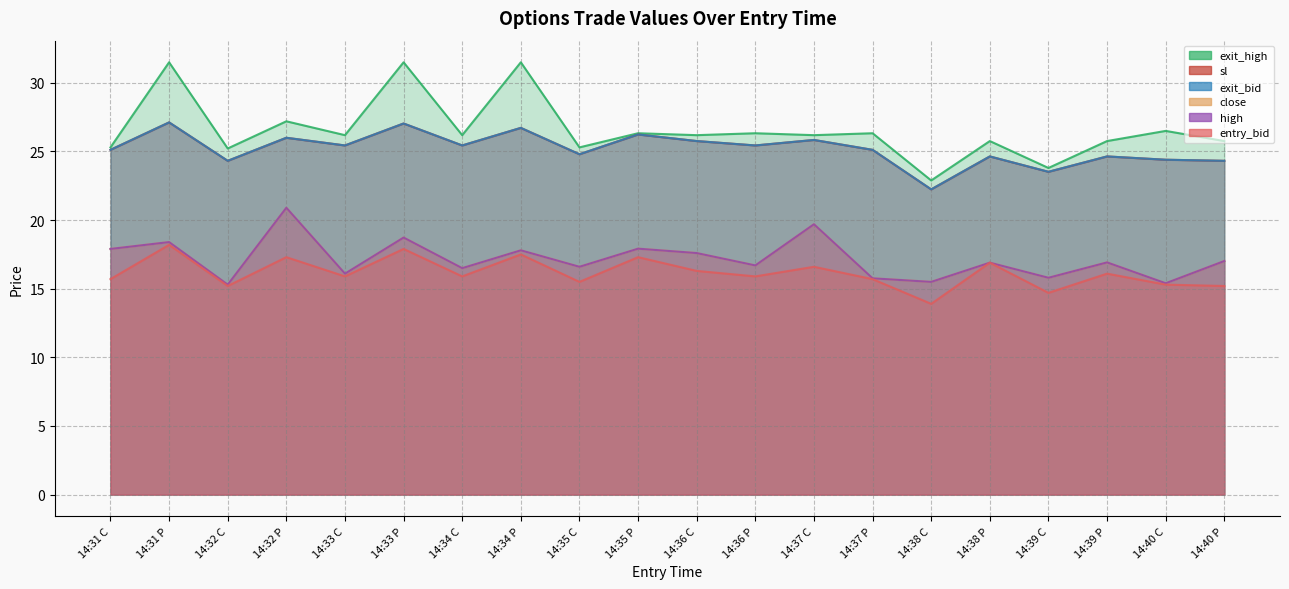

How many interior local valleys does the close series have?

8